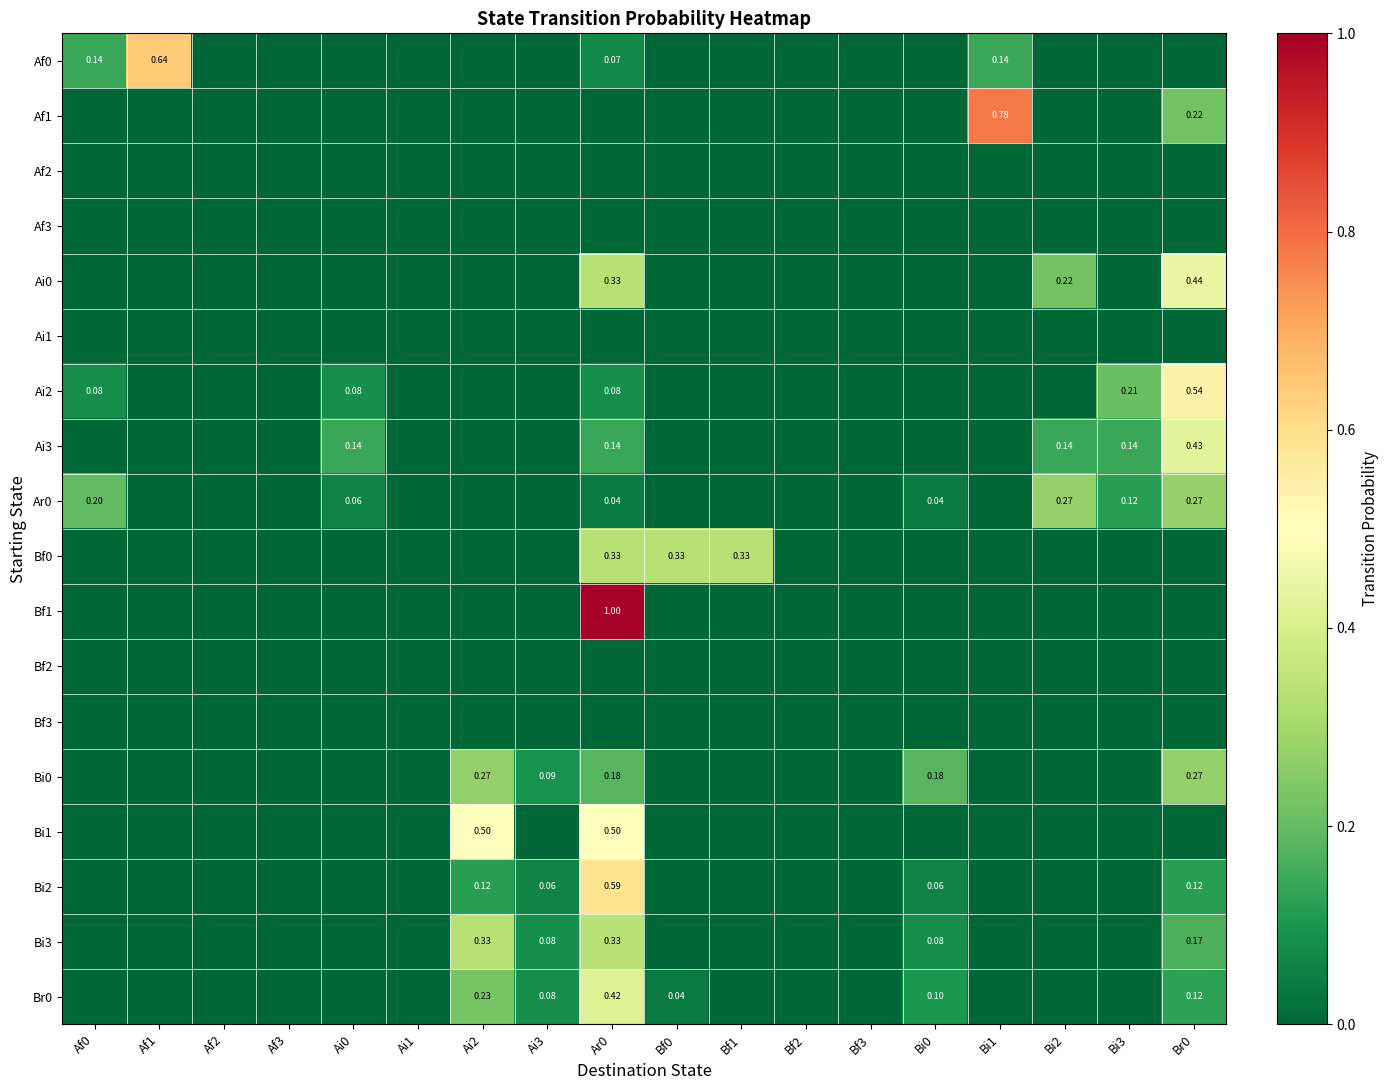

The Bf1 series shows -0.4 at Bf1. True or false?

False